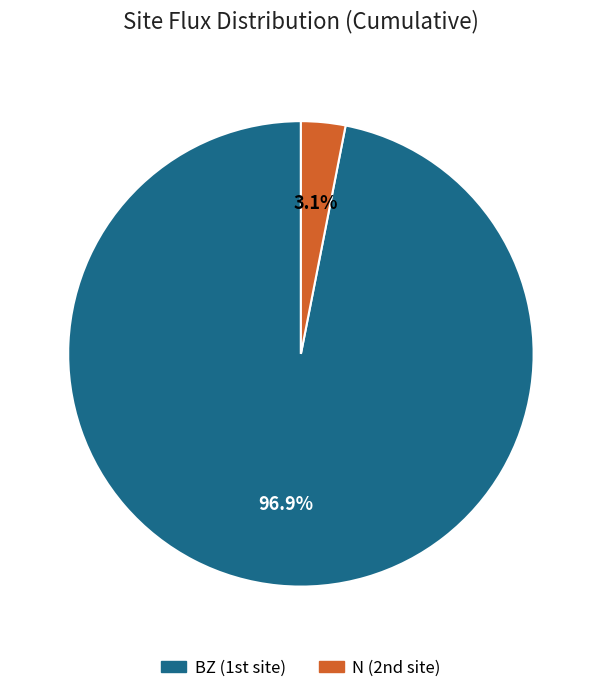

Between N and BZ, which is larger?

BZ